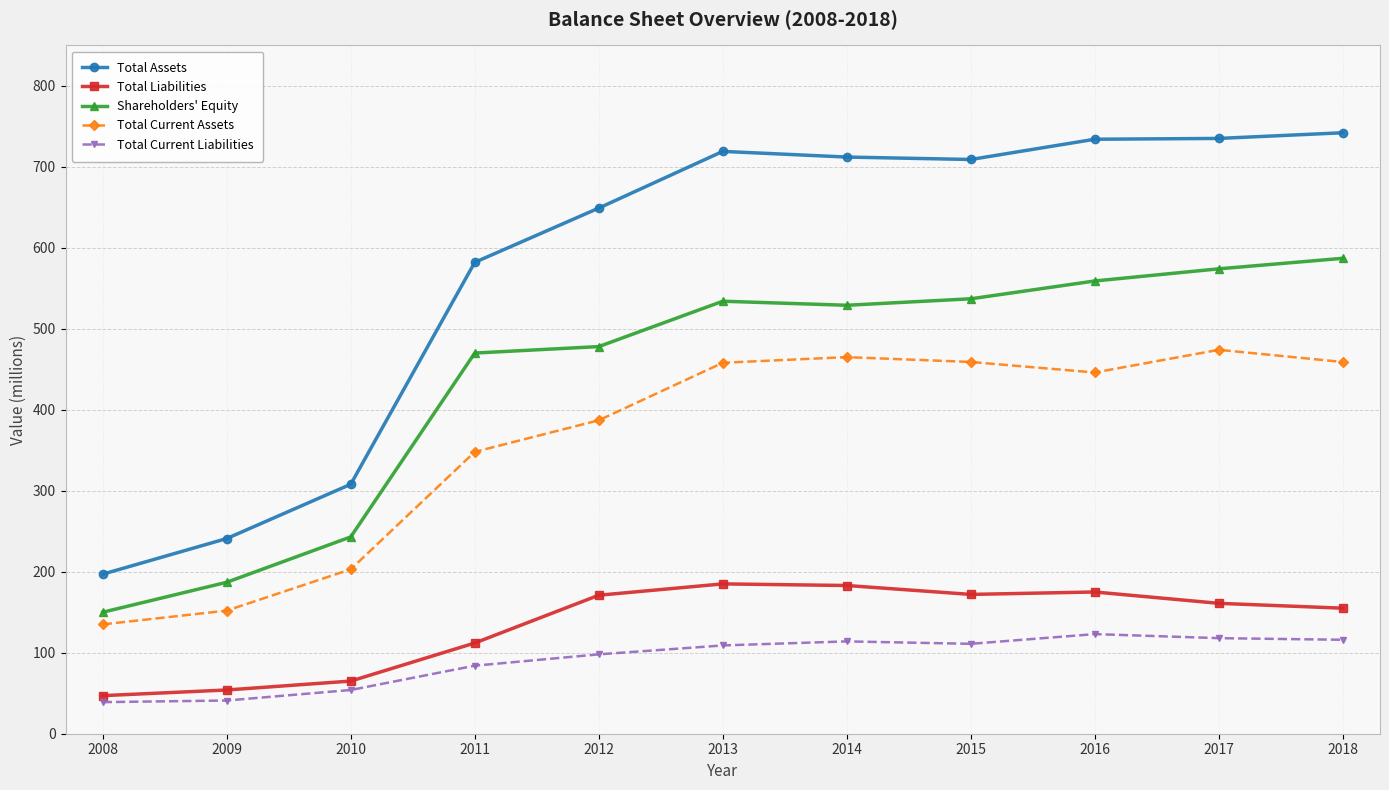

Where is Shareholders' Equity nearest to the value 368?

2011